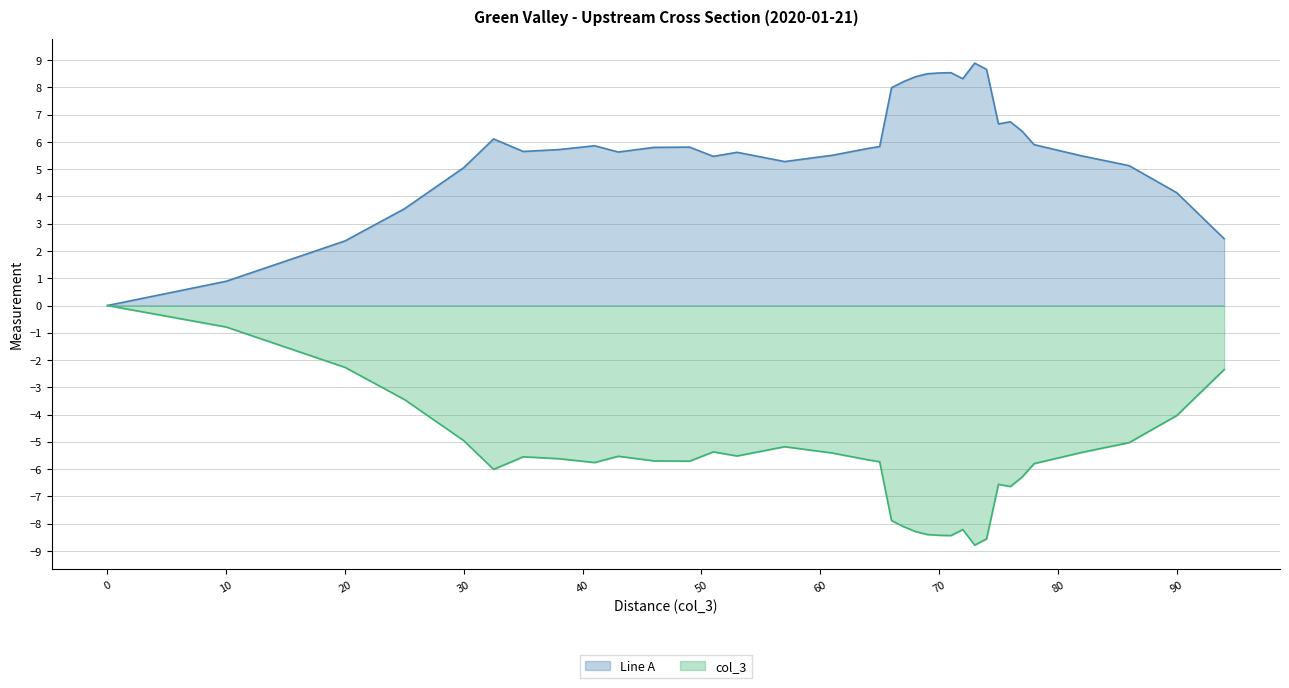

What is the smallest value displayed?

-8.8